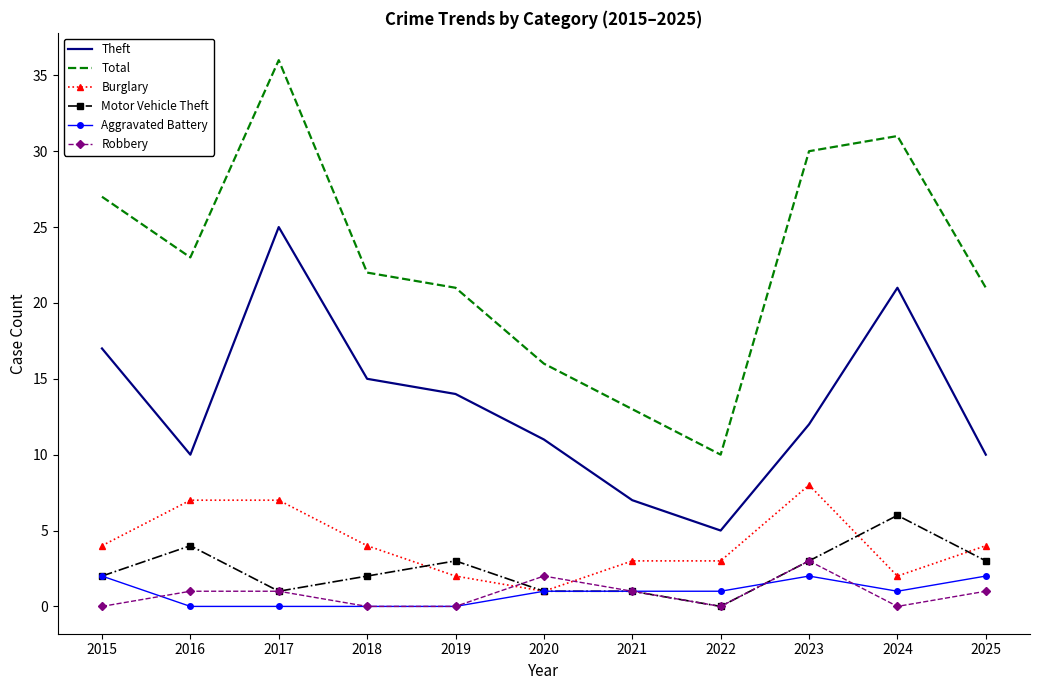

Reading right to left, what are all the values shown in this chart?

Theft: 10	21	12	5	7	11	14	15	25	10	17
Total: 21	31	30	10	13	16	21	22	36	23	27
Burglary: 4	2	8	3	3	1	2	4	7	7	4
Motor Vehicle Theft: 3	6	3	0	1	1	3	2	1	4	2
Aggravated Battery: 2	1	2	1	1	1	0	0	0	0	2
Robbery: 1	0	3	0	1	2	0	0	1	1	0